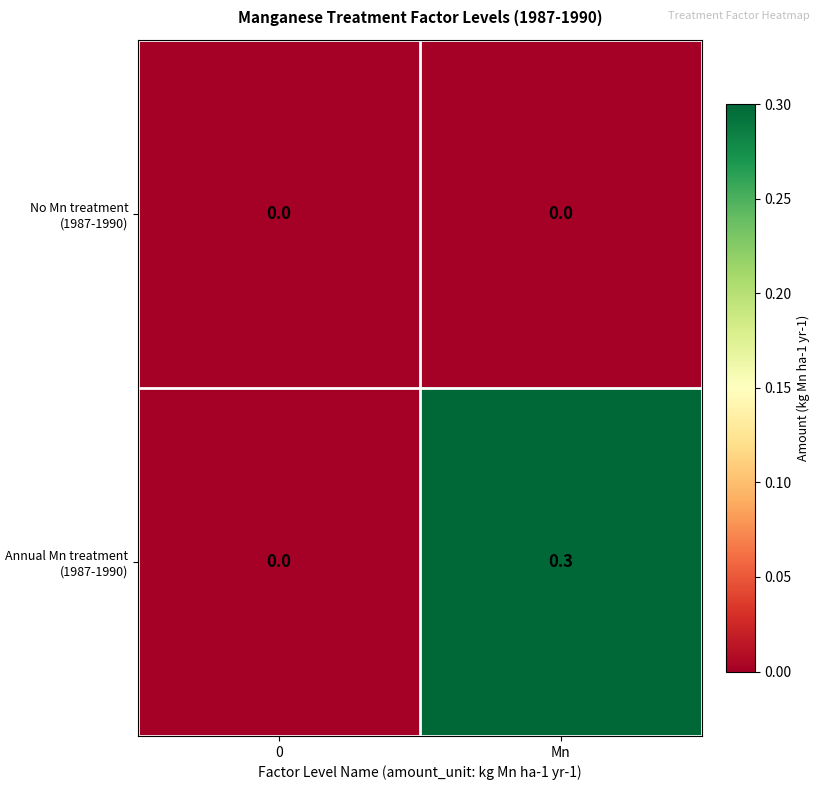

Reading left to right, transcribe all the data shown in this chart.

No Mn treatment (1987-1990): 0.0	0.0
Annual Mn treatment (1987-1990): 0.0	0.3